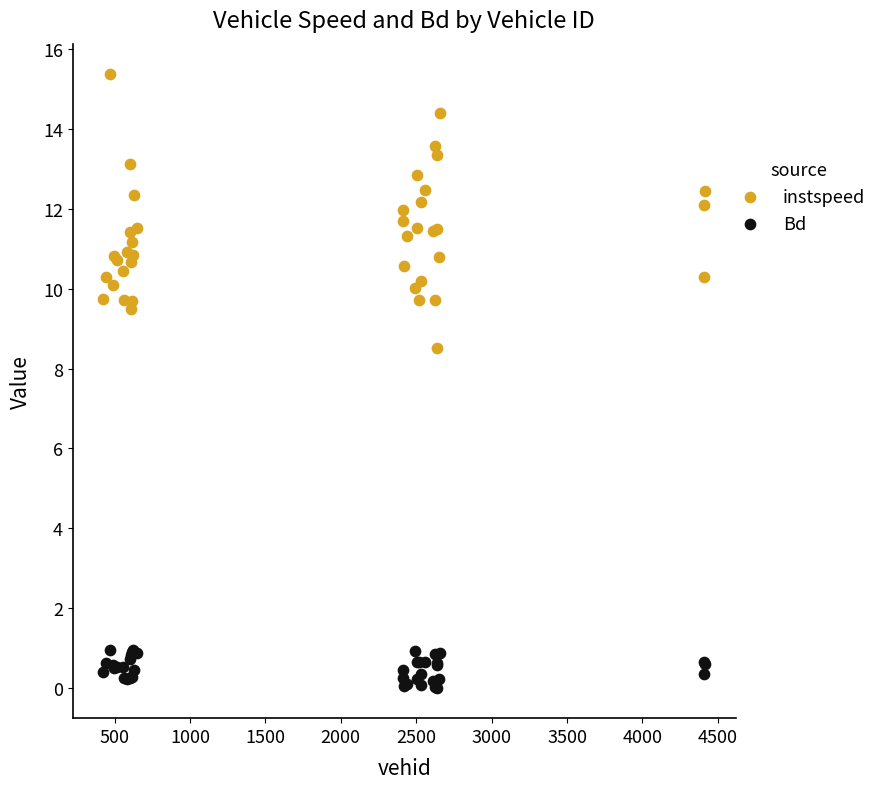

Which series contains the lowest Y value?

Bd